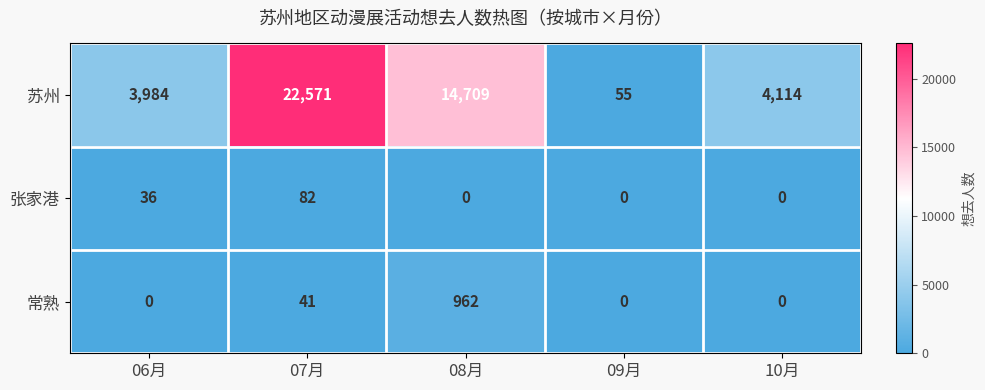

What is the total value across all series at 09月?

55